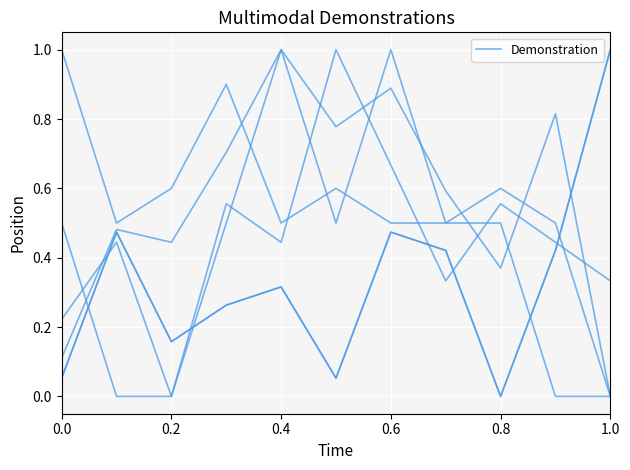

How many categories are shown in the chart?

11